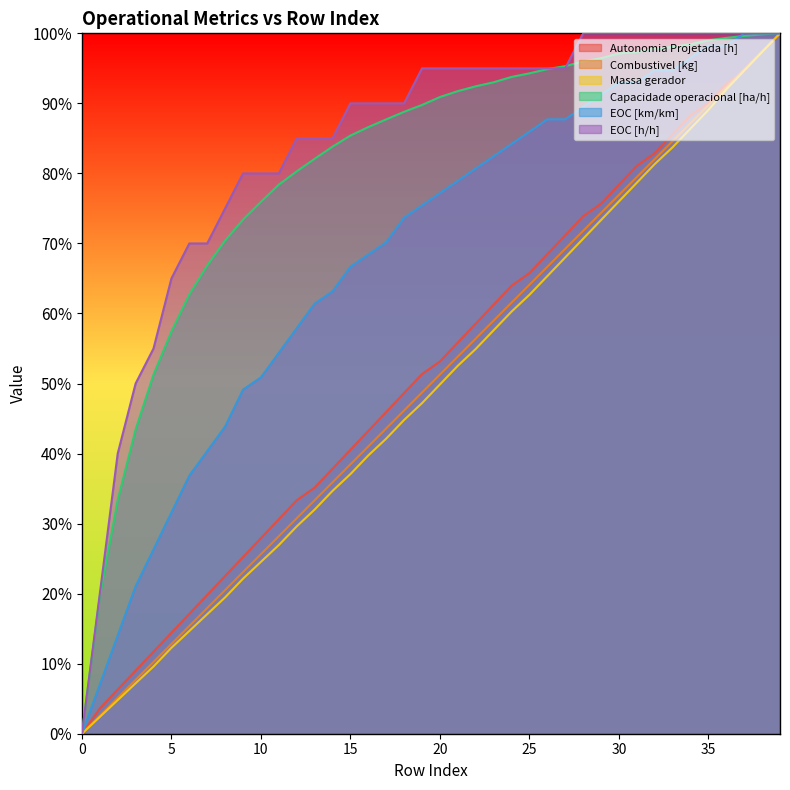

At which label does Autonomia Projetada [h] reach its peak?

39